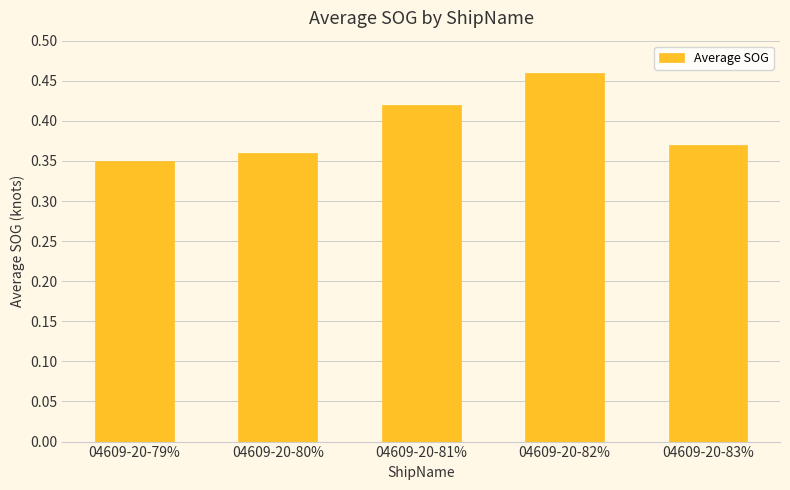

What is the sum of the values at 04609-20-80% and 04609-20-79%?

0.7